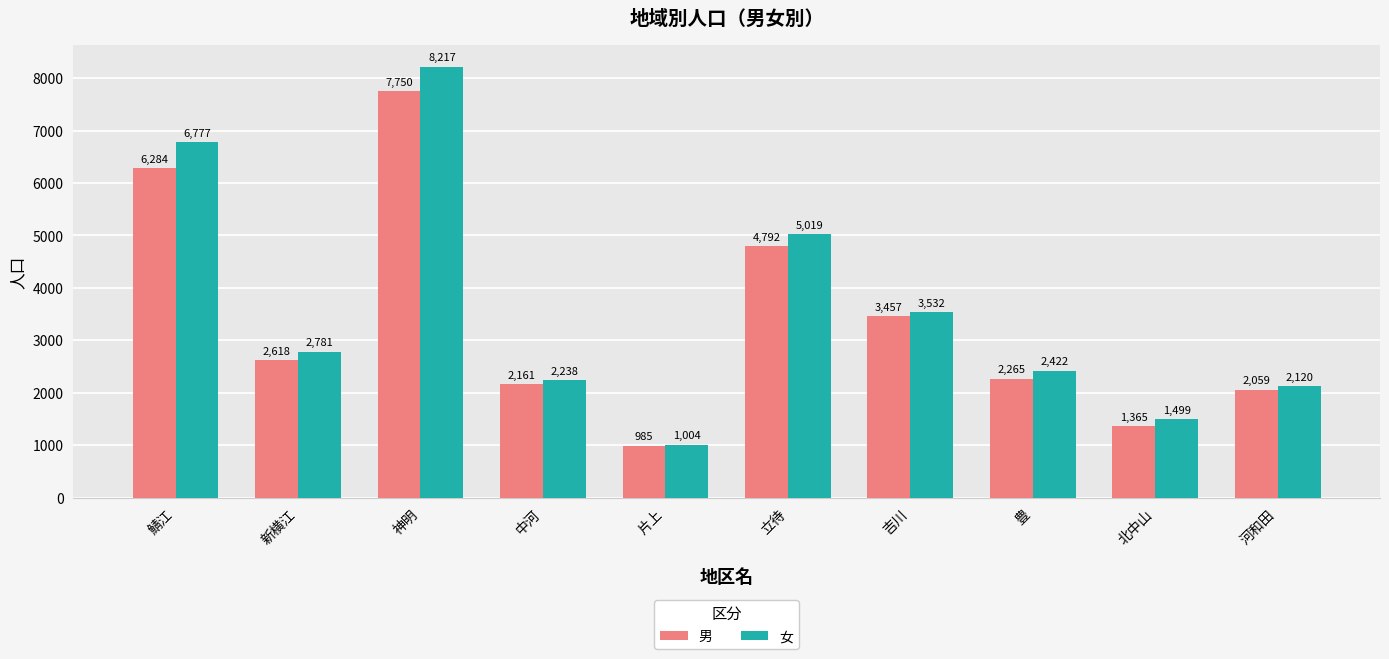

How many data points does each series have?

10